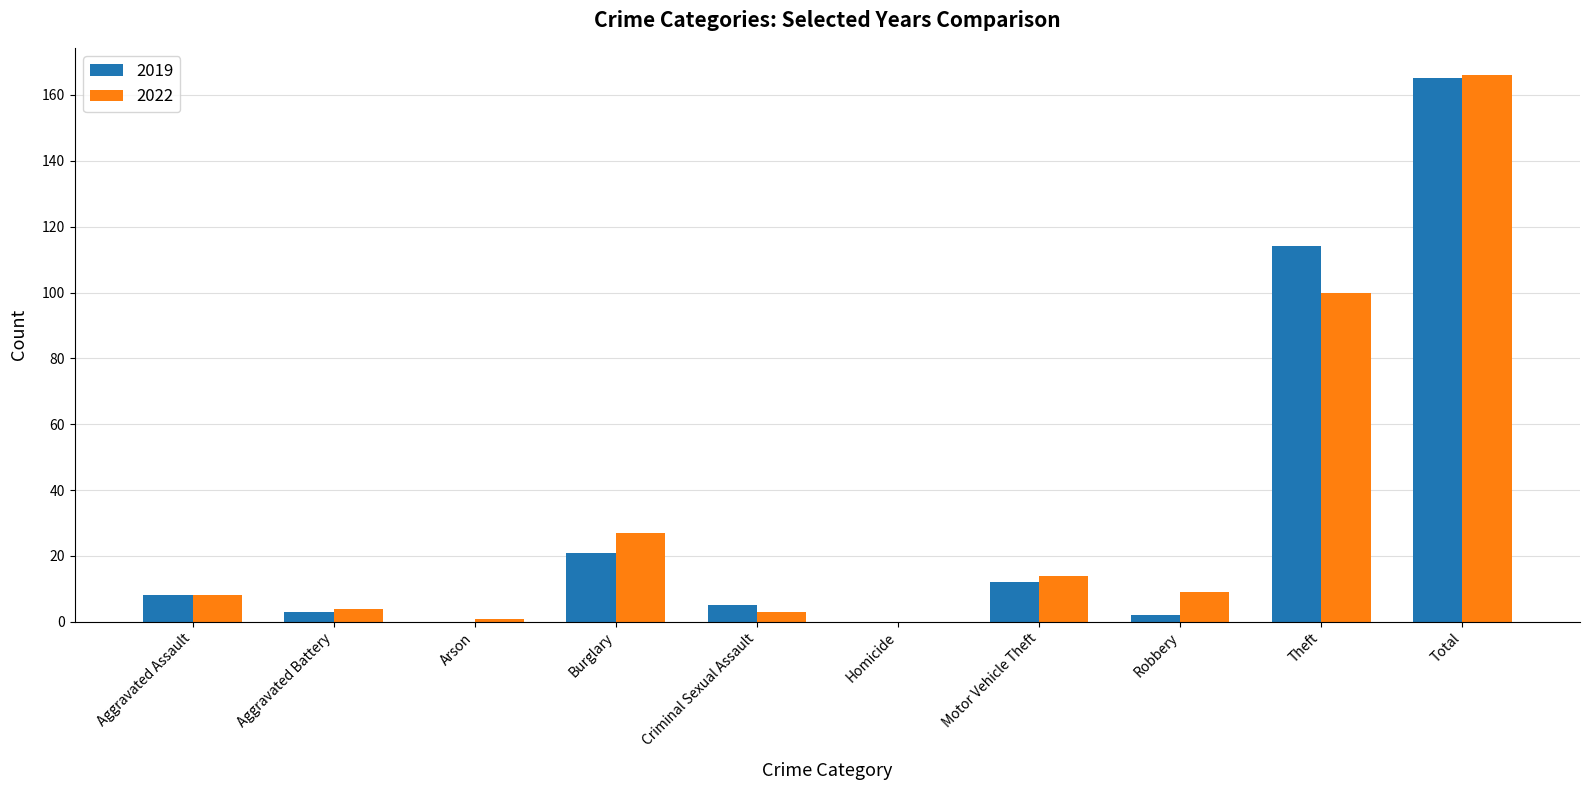

What is the highest value of the 2022 series?

166